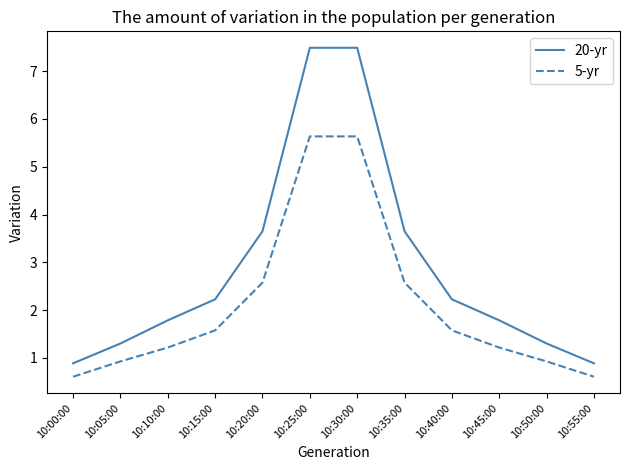

List the series in order of their overall mean, lowest first.

5-yr, 20-yr